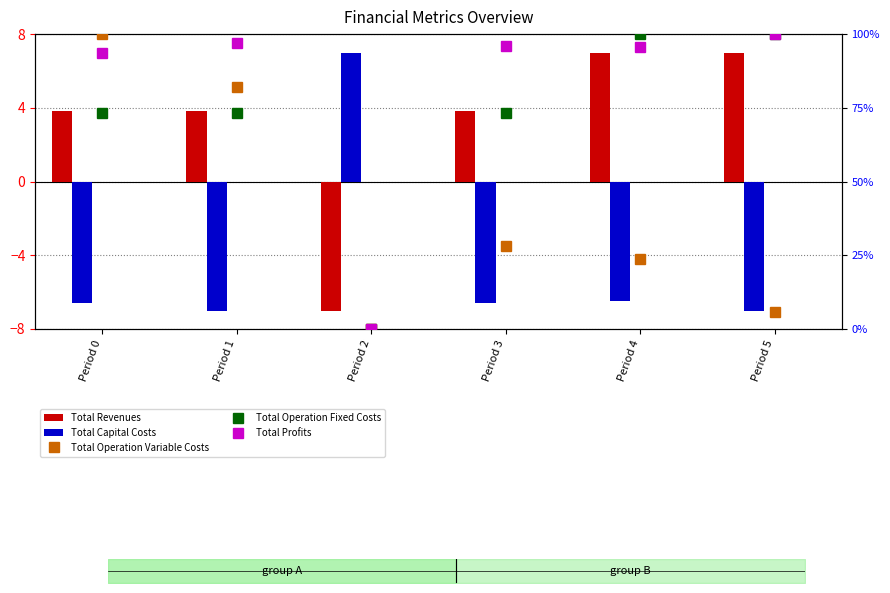

Are the bars grouped side by side (vs. stacked)?

Yes